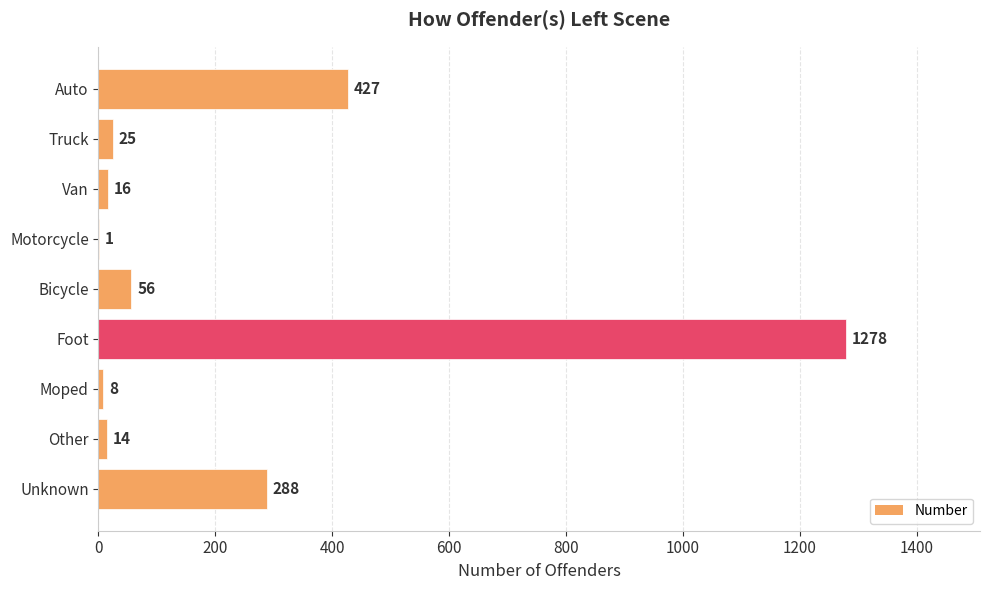

Reading bottom to top, transcribe all the data shown in this chart.

Unknown=288	Other=14	Moped=8	Foot=1278	Bicycle=56	Motorcycle=1	Van=16	Truck=25	Auto=427